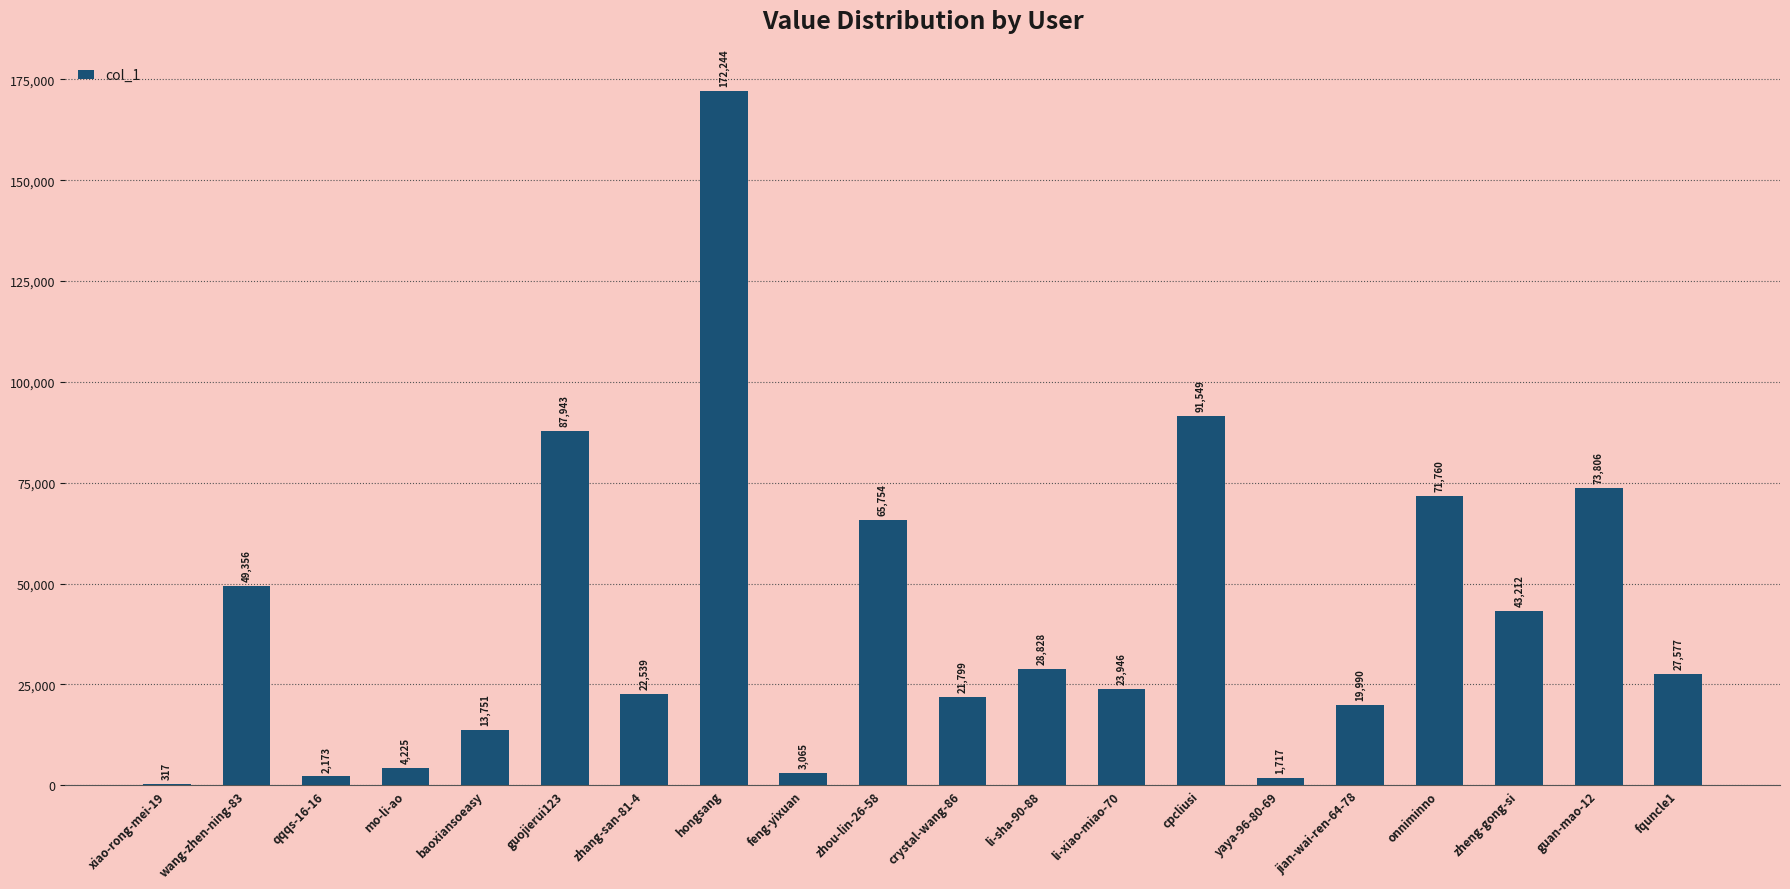

Reading left to right, transcribe all the data shown in this chart.

317	49356	2173	4225	13751	87943	22539	172244	3065	65754	21799	28828	23946	91549	1717	19990	71760	43212	73806	27577